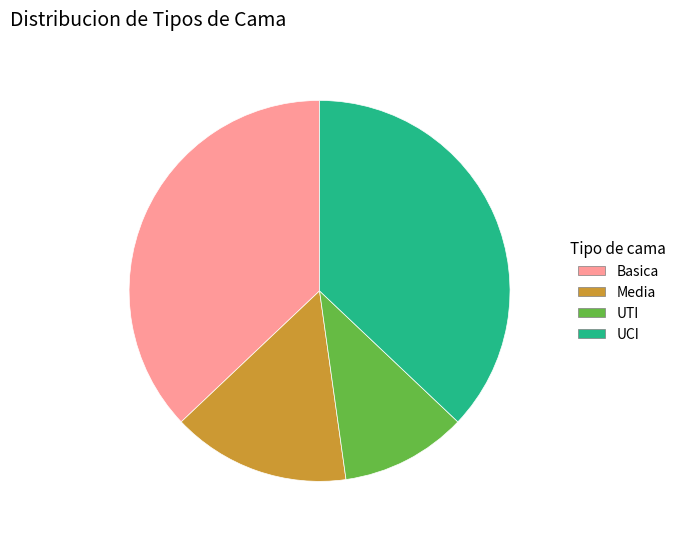

Does any single category account for the majority?

No